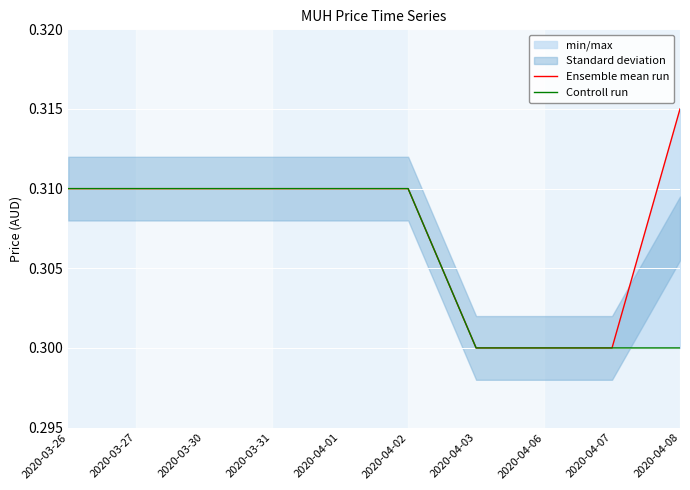

What is the lowest value of the Ensemble mean run series?

0.3